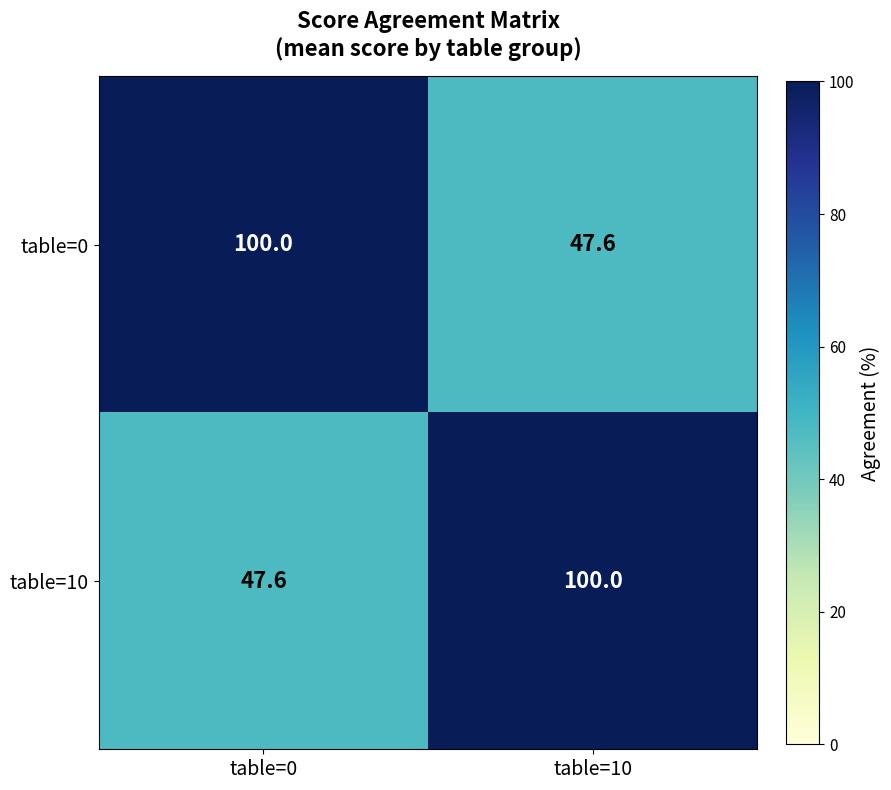

Where is table=10 nearest to the value 73?

table=0